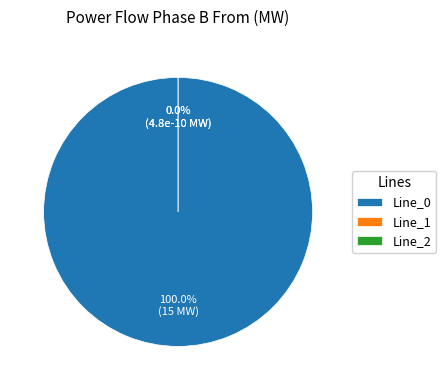

What is the majority slice?

Line_0